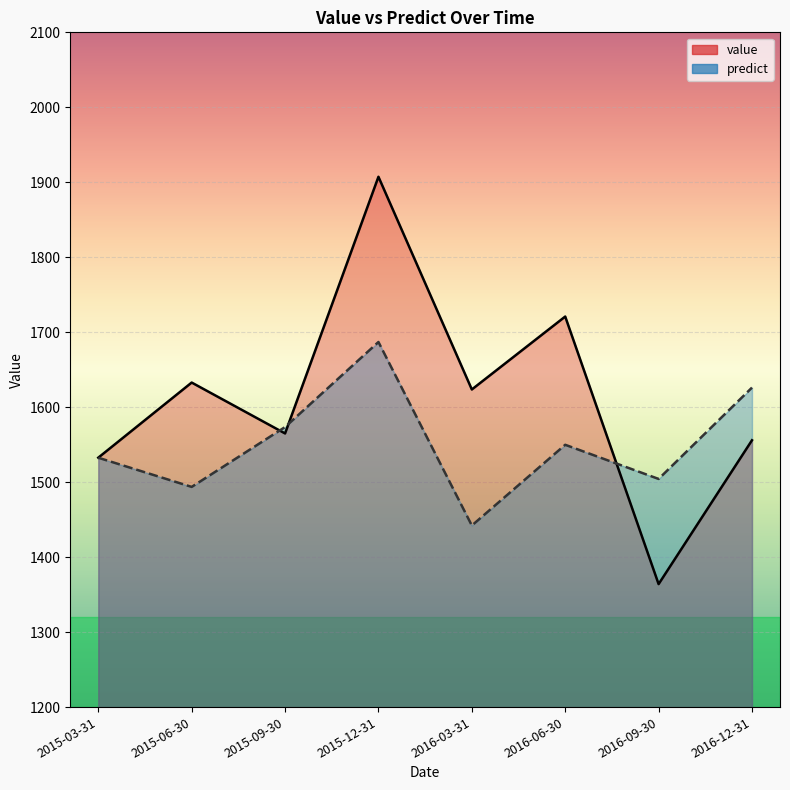

What is the difference between the second highest and minimum values in the predict series?

183.9